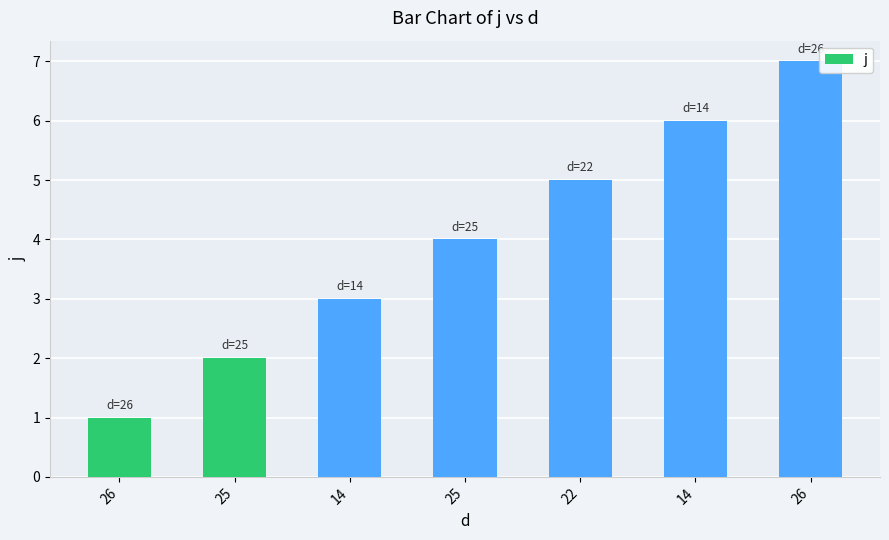

How many categories are shown in the chart?

7